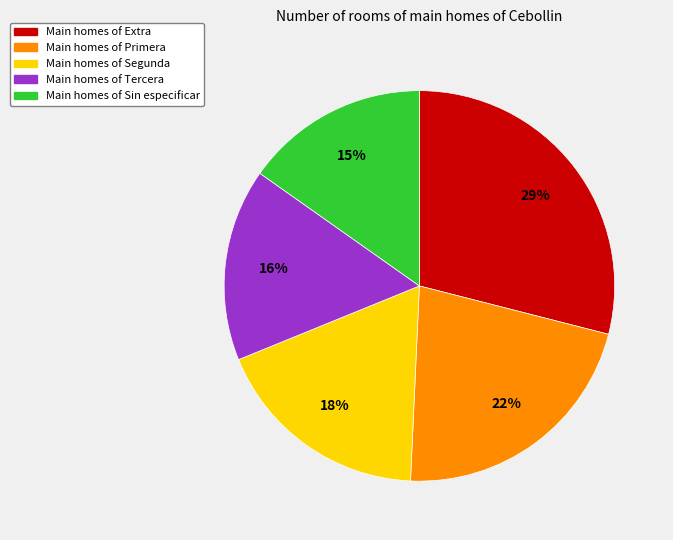

To the nearest percent, what is the difference between the largest and smallest slice percentages?

14%